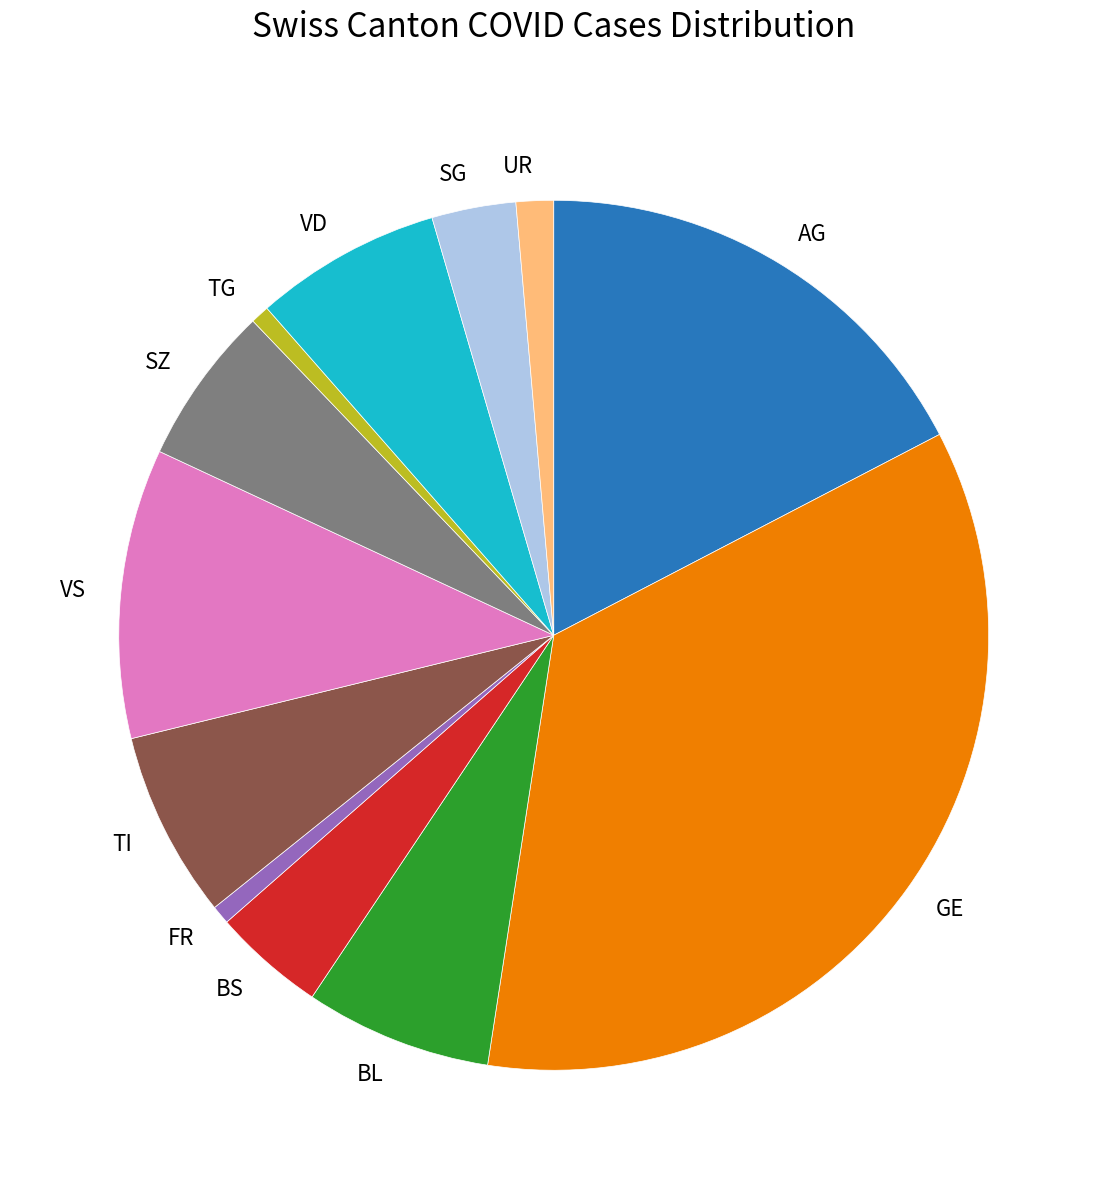

How many slices are in this pie chart?

12